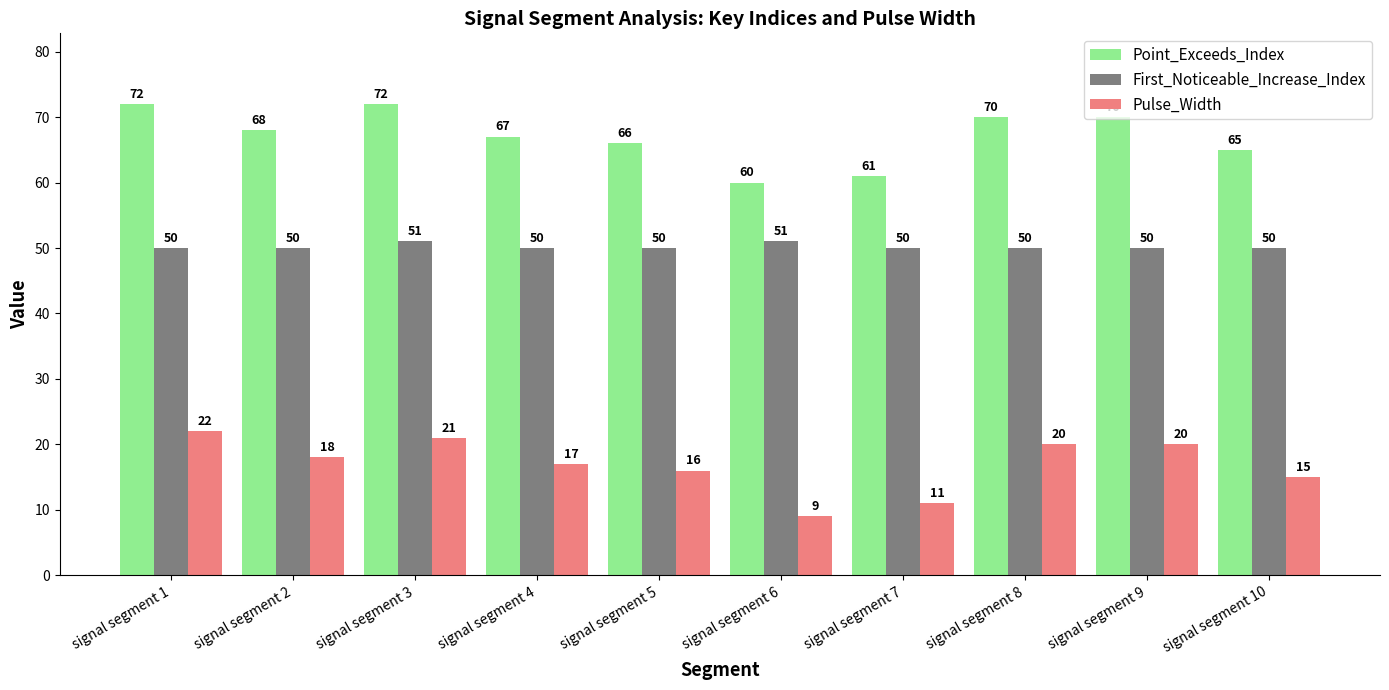

Which label corresponds to the smallest value in the chart?

signal segment 6